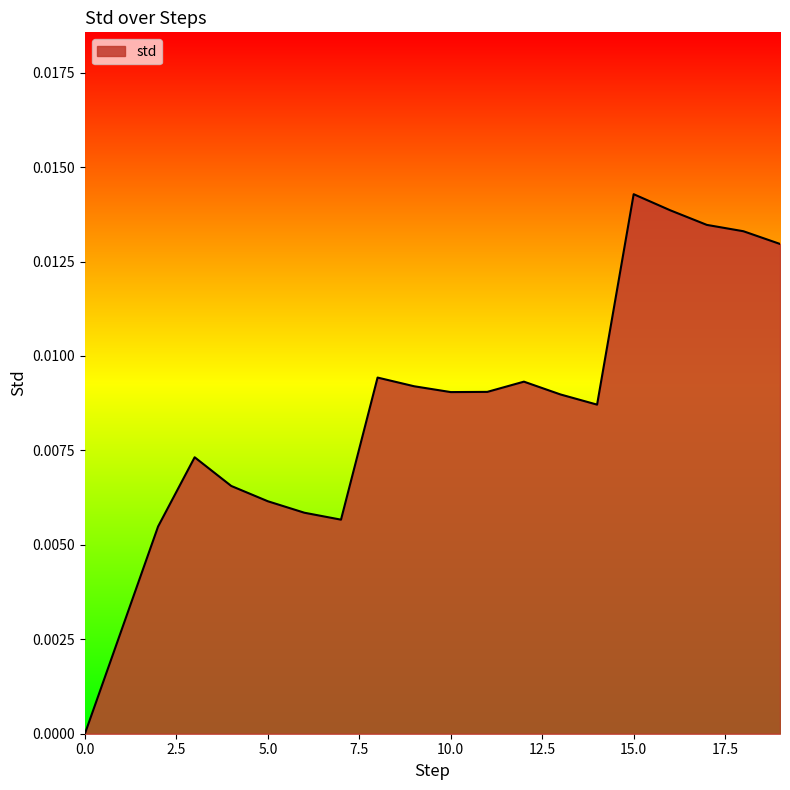

Rank the categories by value from lowest to highest.

0, 1, 2, 7, 6, 5, 4, 3, 14, 13, 10, 11, 9, 12, 8, 19, 18, 17, 16, 15